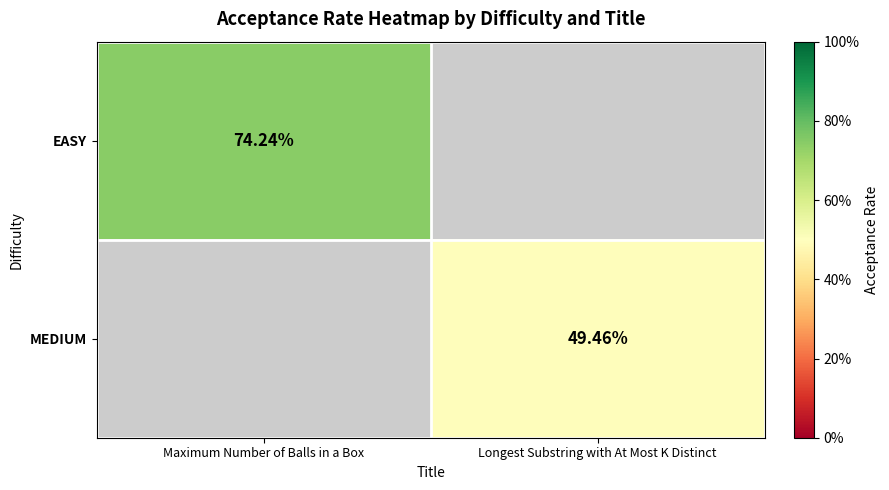

At how many categories does at least one series exceed 0?

2